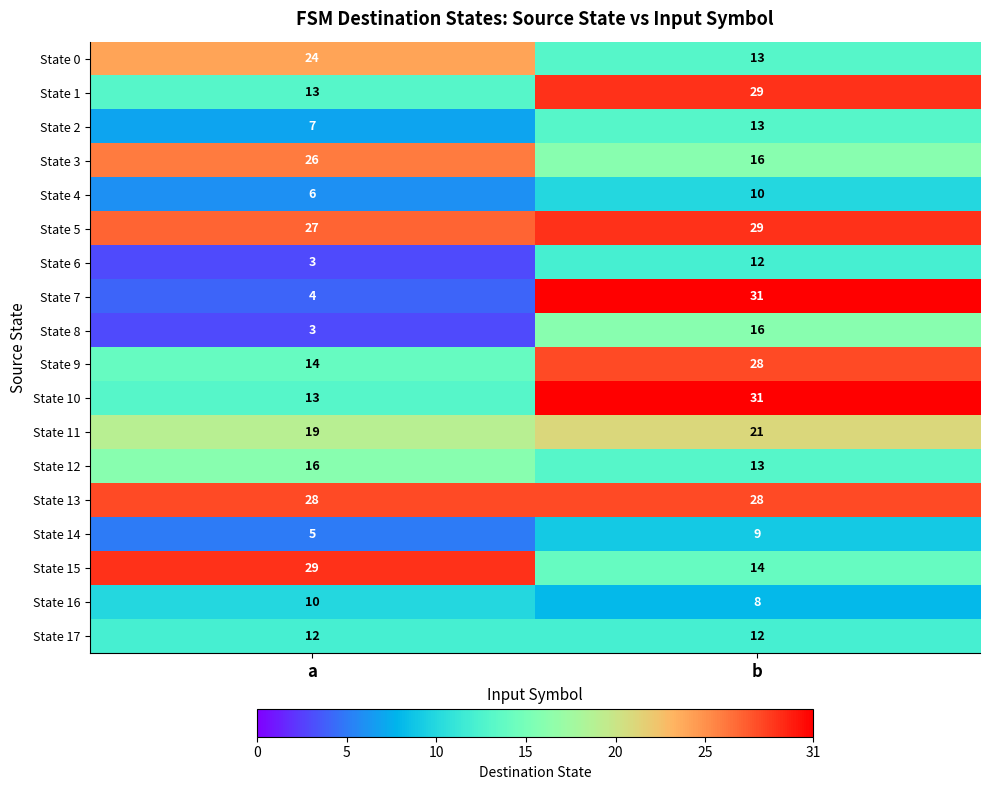

What is the smallest value displayed?

3